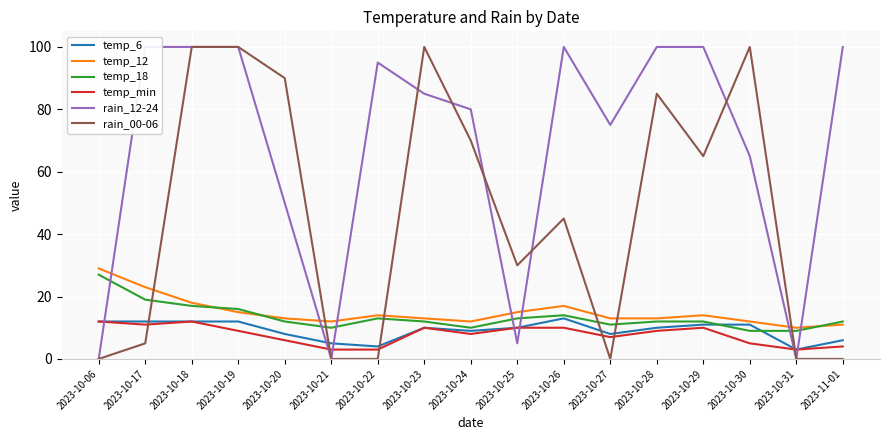

What is the label of the 6th point from the right?

2023-10-27